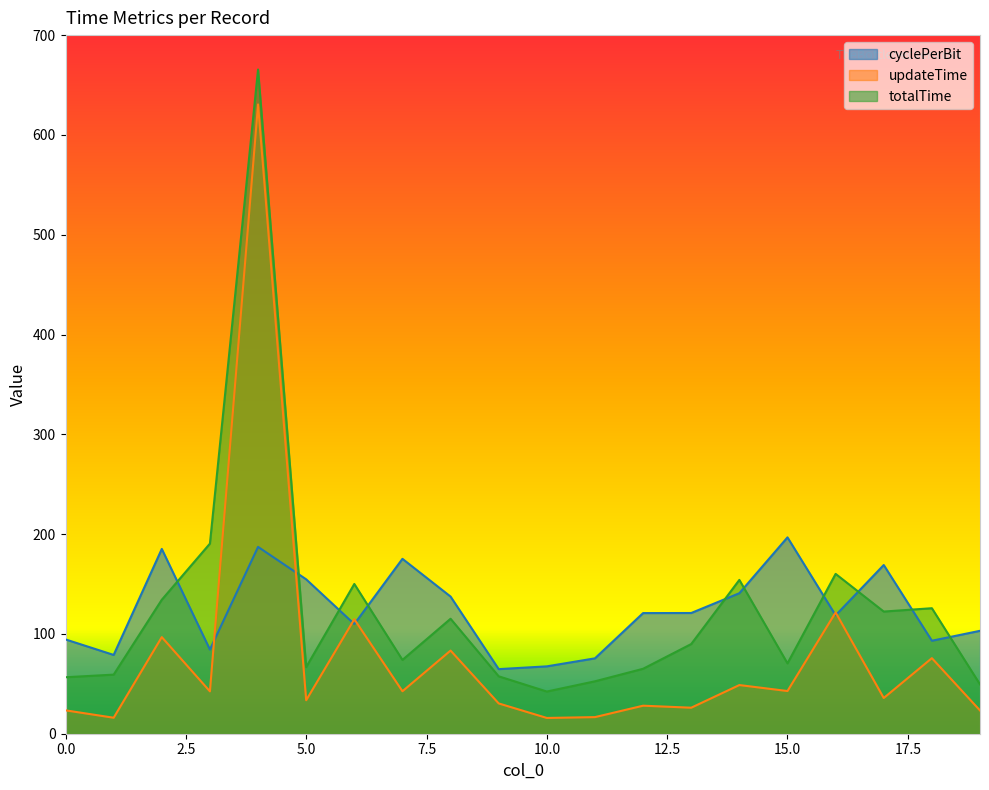

Reading left to right, list all the values displayed in this chart.

cyclePerBit: 0=94.5	1=78.9	2=185.1	3=84.3	4=187.2	5=154.7	6=109.9	7=175.2	8=137.4	9=64.7	10=67.5	11=75.5	12=120.9	13=121.0	14=140.8	15=196.7	16=118.7	17=169.0	18=93.2	19=103.1
updateTime: 0=23.4	1=16.0	2=96.8	3=42.4	4=630.5	5=33.6	6=114.7	7=42.6	8=83.3	9=30.3	10=15.8	11=16.6	12=28.1	13=26.1	14=48.8	15=42.8	16=121.5	17=35.8	18=75.7	19=23.3
totalTime: 0=56.6	1=59.2	2=134.2	3=190.5	4=665.5	5=66.7	6=150.1	7=74.0	8=115.2	9=57.5	10=42.3	11=52.5	12=65.1	13=89.9	14=154.1	15=70.5	16=160.2	17=122.4	18=125.8	19=49.4